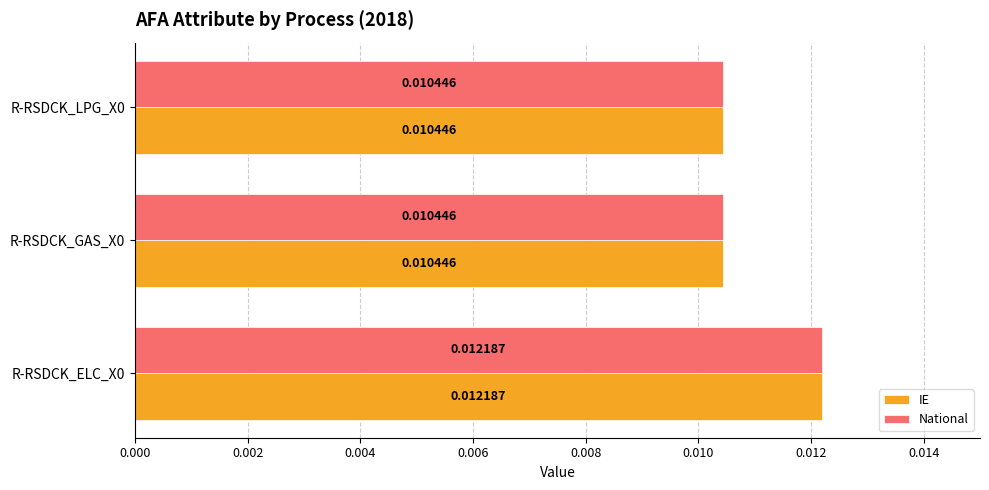

Is the value of National at R-RSDCK_ELC_X0 greater than the value of IE at R-RSDCK_GAS_X0?

Yes